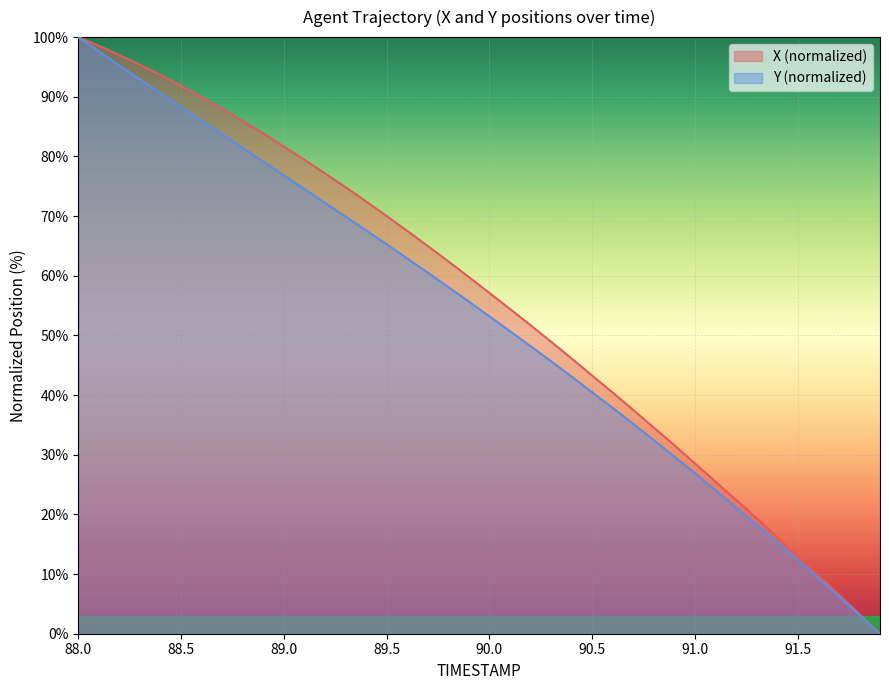

Which series changed the most between 90.3 and 90.5?

X